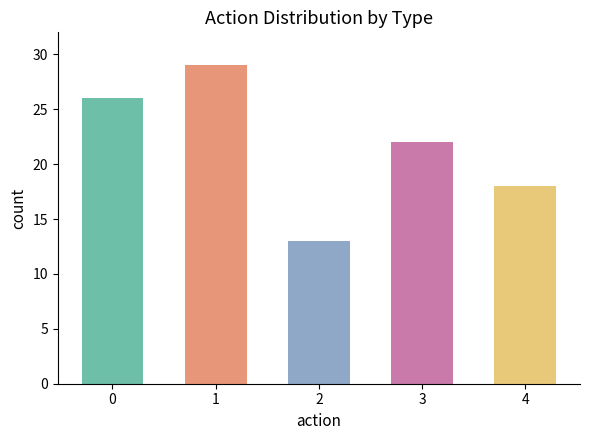

How many series are shown in this chart?

1